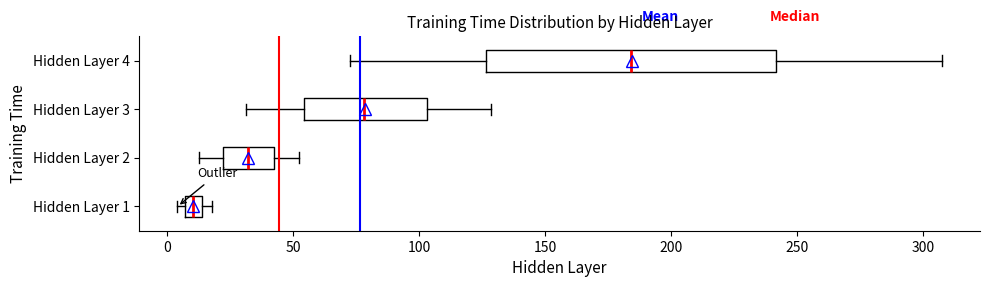

Which box's median line is the furthest to the right?

Hidden Layer 4